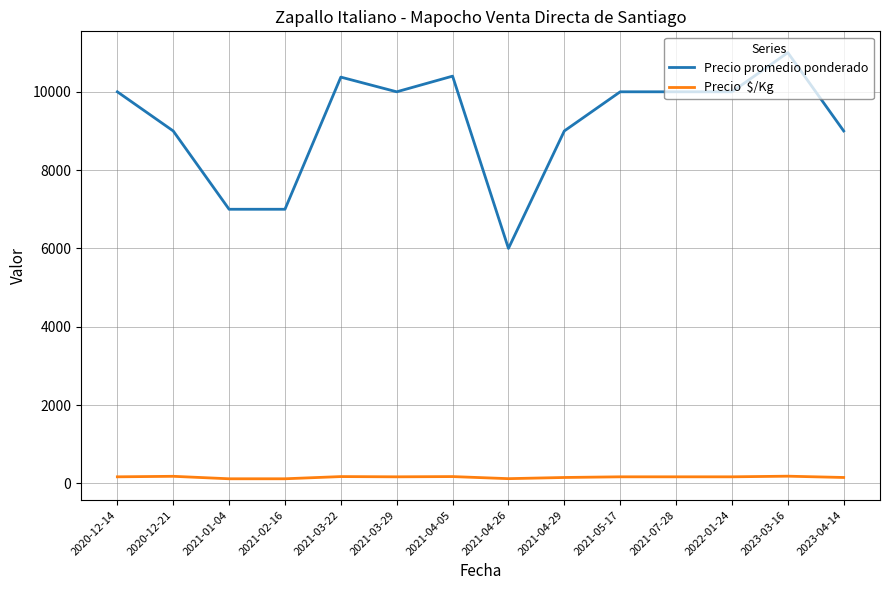

Which label corresponds to the largest value in the chart?

2023-03-16